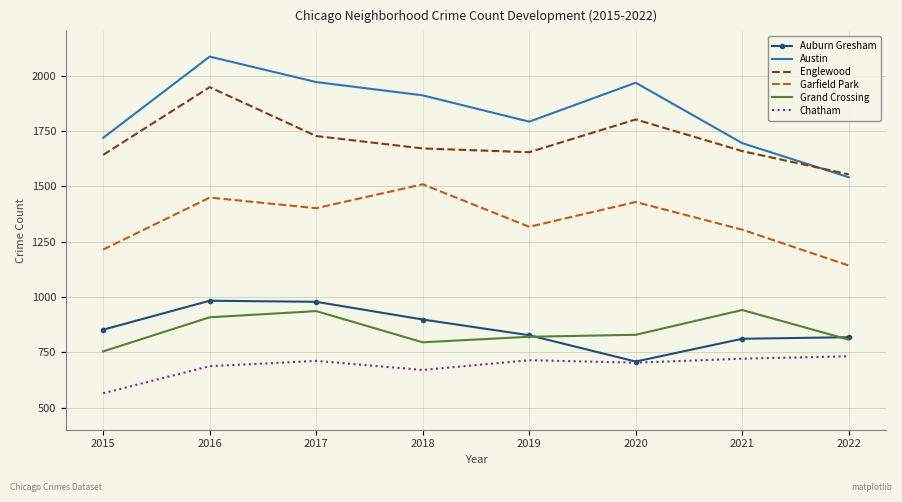

At 2016, list the series in order from smallest to largest.

Chatham, Grand Crossing, Auburn Gresham, Garfield Park, Englewood, Austin